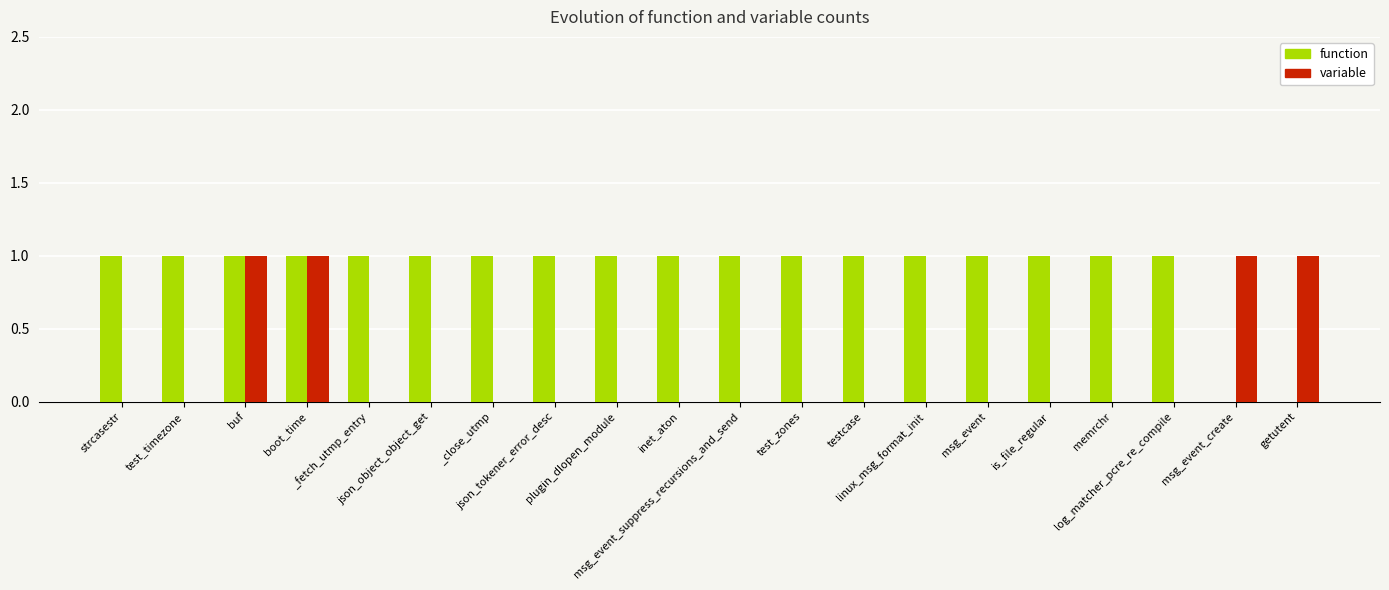

Which series has the largest total across all categories?

function